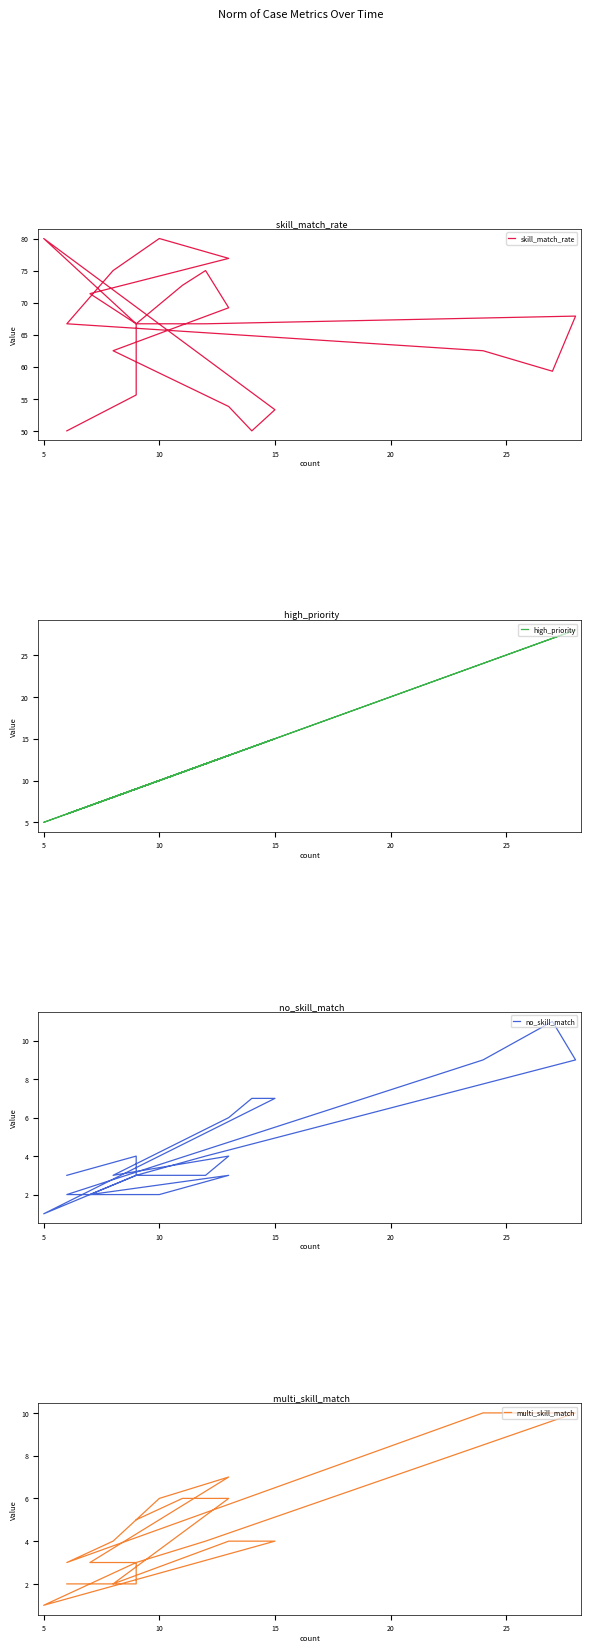

True or false: multi_skill_match has more than 1 points higher than both neighbors.

False